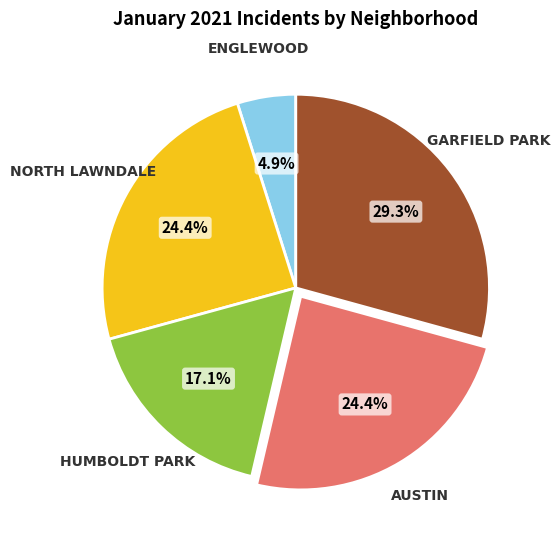

Does any single category account for the majority?

No